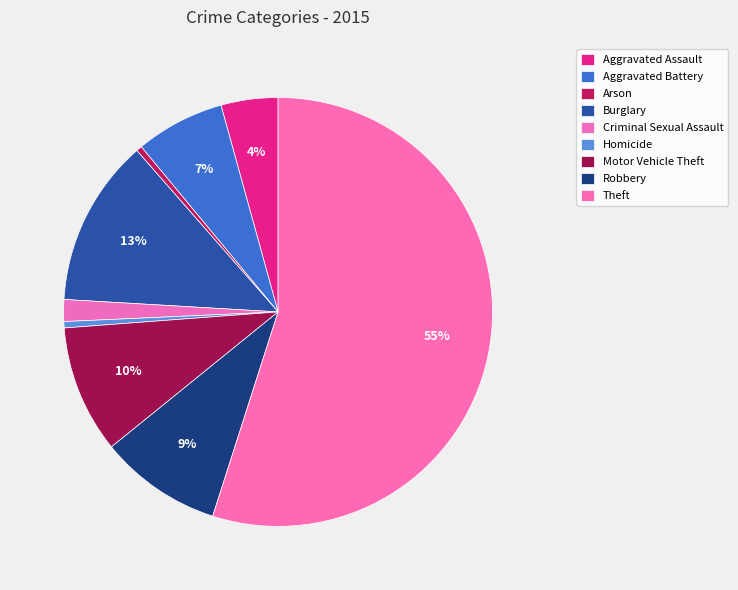

What is the change in value from Aggravated Assault to Theft?

+52873